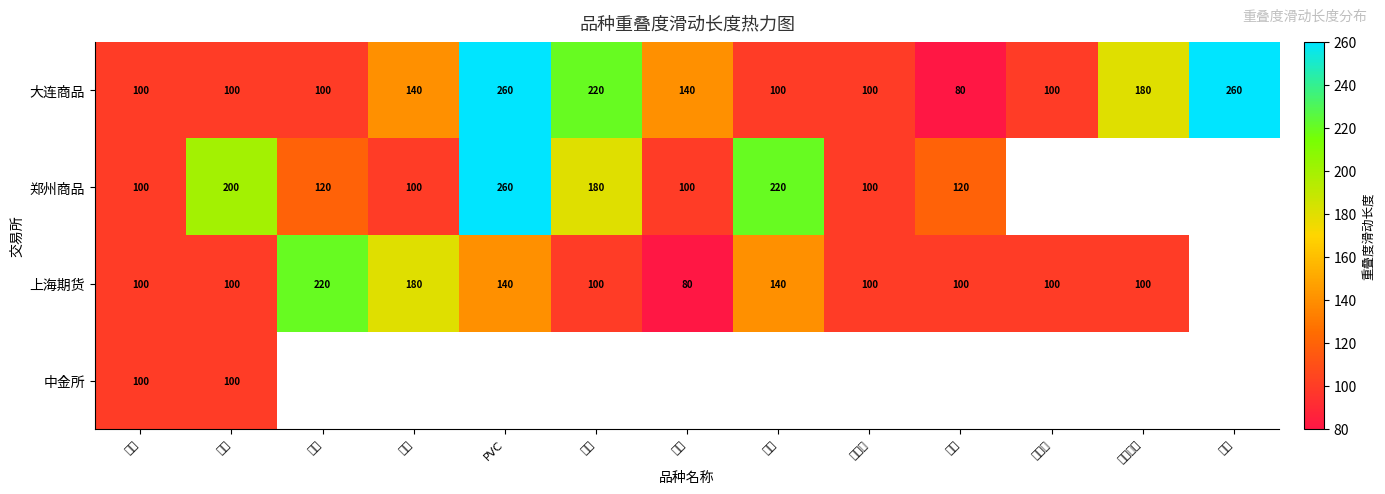

How many 大连商品 values are between 100 and 180?

9